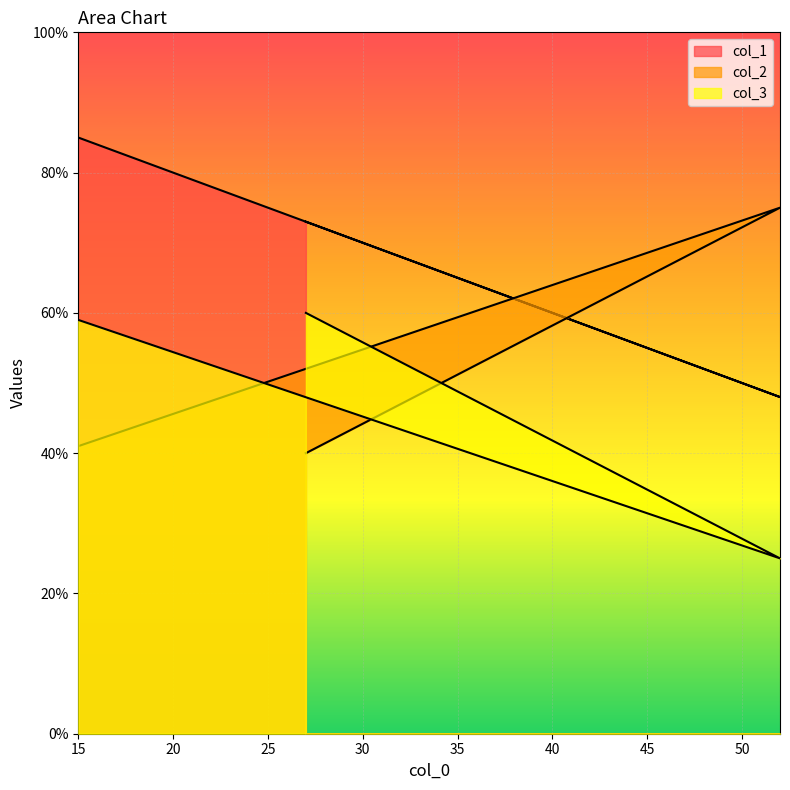

What is the sum of all col_3 values?

144